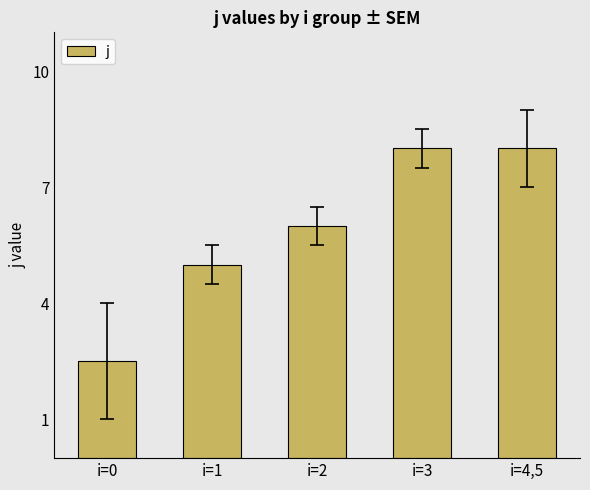

Which has a higher value, i=2 or i=3?

i=3